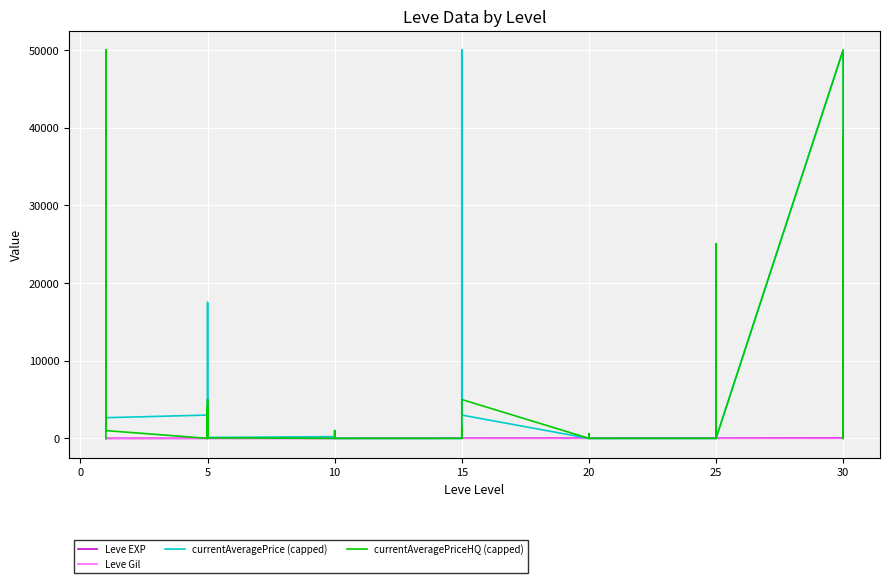

Count the number of data series in this chart.

4